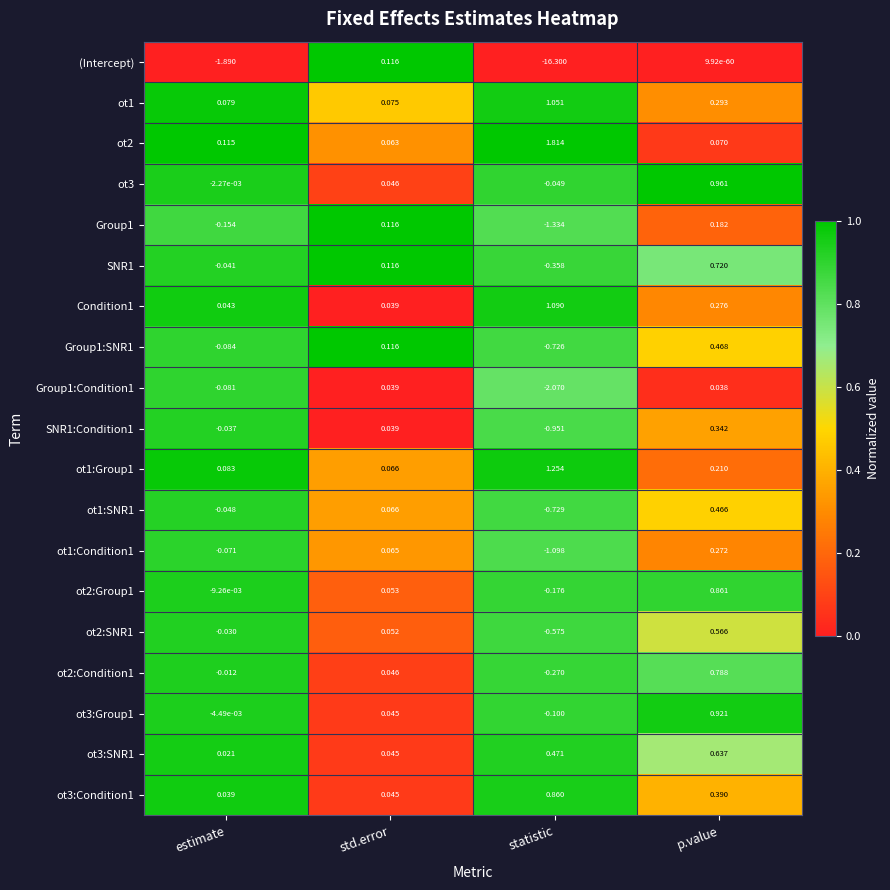

At which category is the sum across all series the highest?

p.value